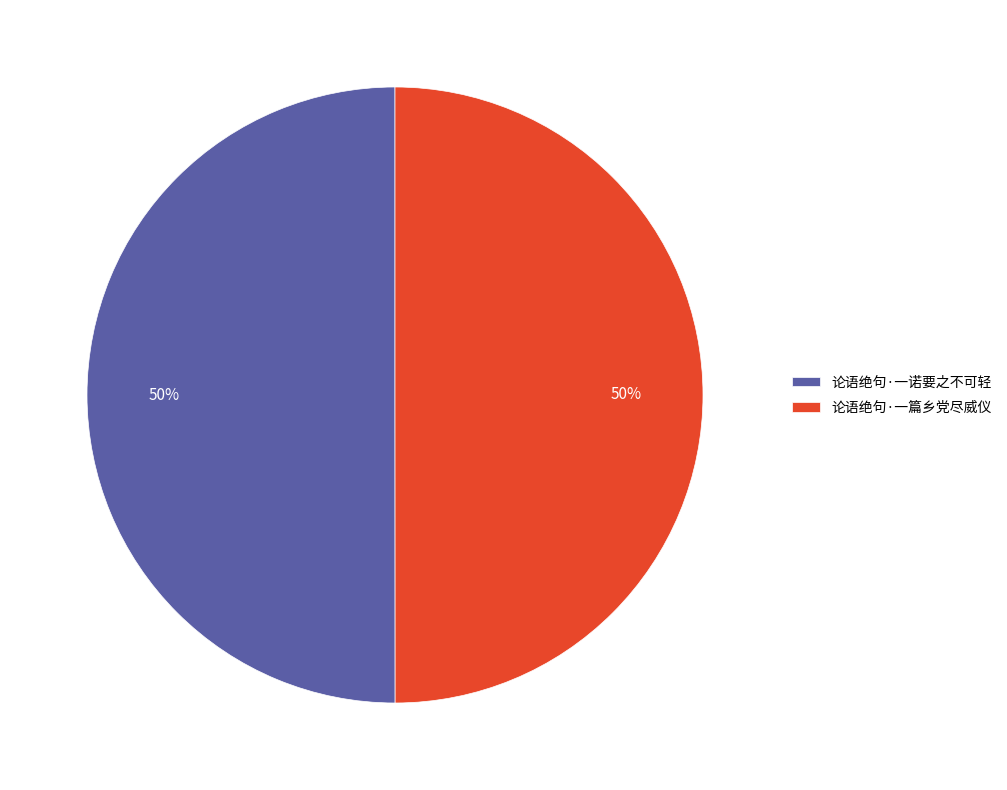

Count the number of slices in the pie.

2